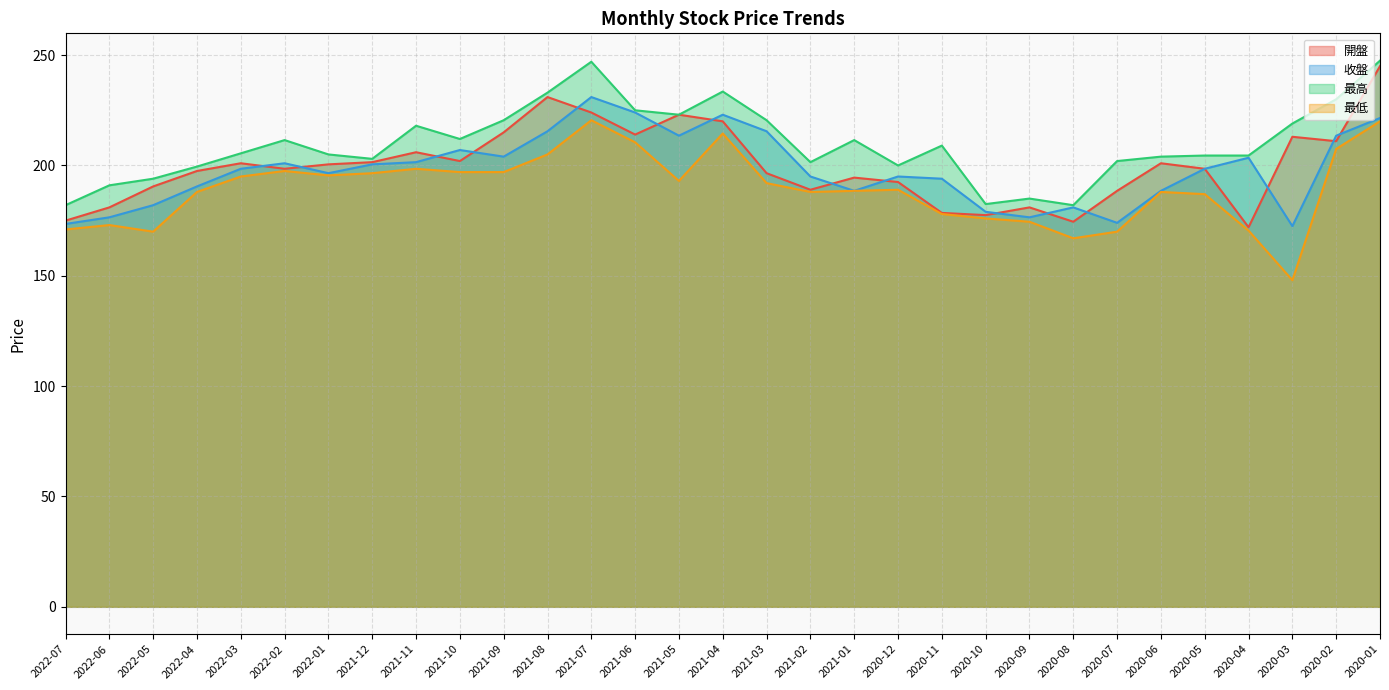

What is the smallest value displayed?

148.0